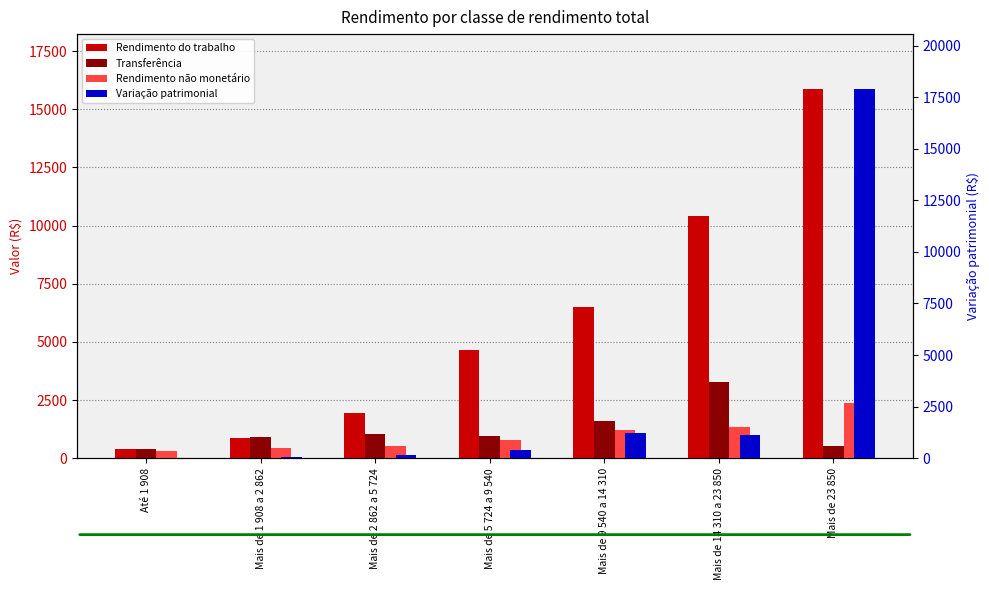

Is the value of Rendimento do trabalho at Mais de 2 862 a 5 724 greater than the value of Variação patrimonial at Até 1 908?

Yes